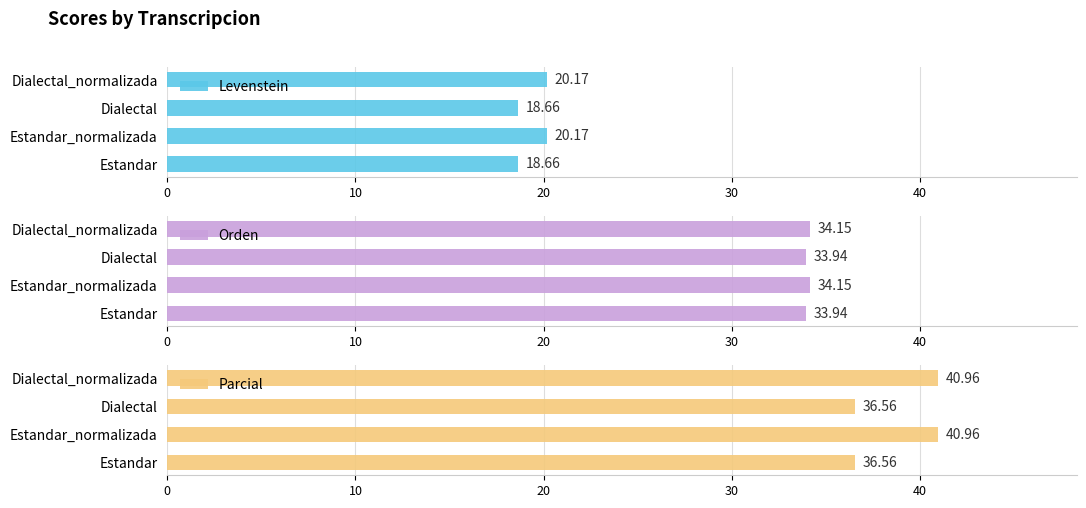

What is the maximum value shown in the chart?

41.0